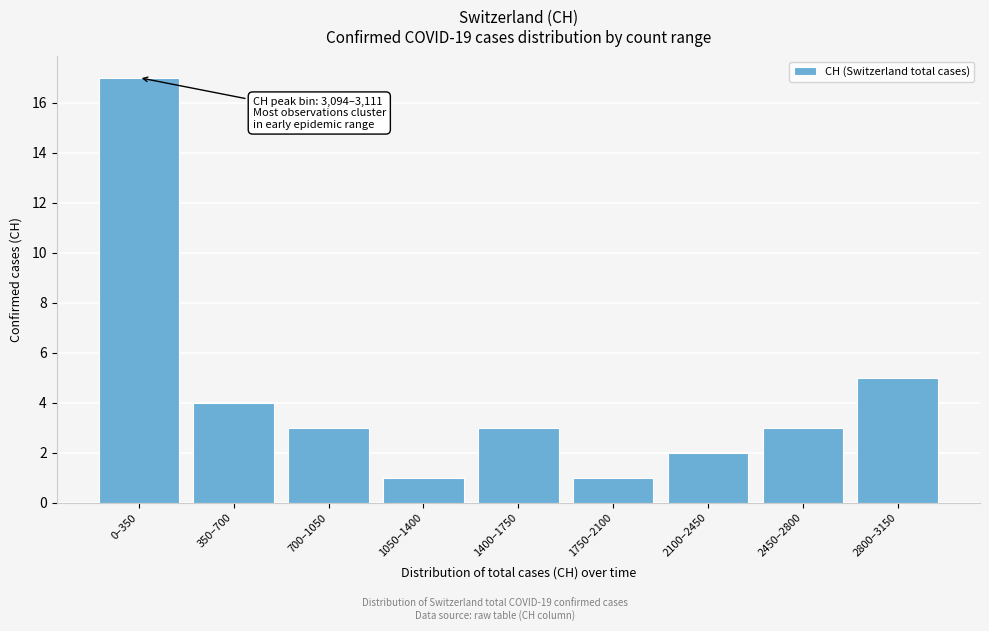

Reading left to right, what are all the values shown in this chart?

0–350=17	350–700=4	700–1050=3	1050–1400=1	1400–1750=3	1750–2100=1	2100–2450=2	2450–2800=3	2800–3150=5